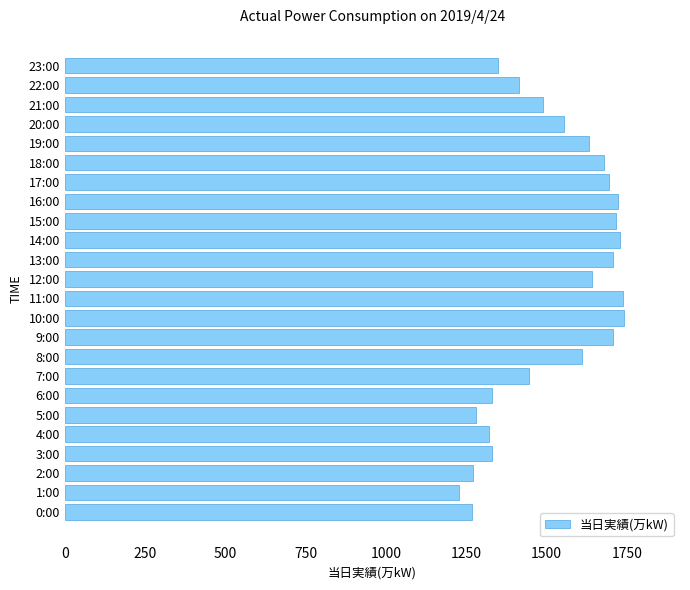

The chart shows a value of 1708 at 13:00. True or false?

True